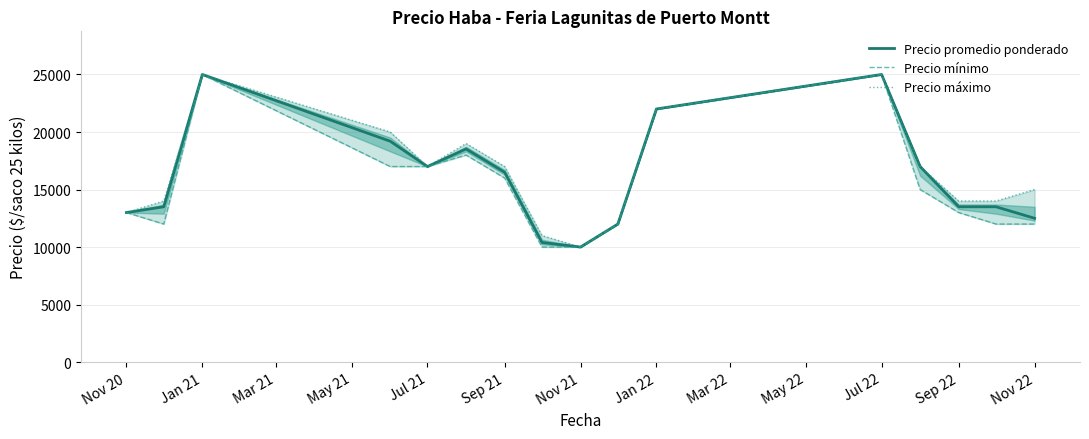

Is the value of Precio promedio ponderado at Jul 22 greater than the value of Precio máximo at Sep 21?

Yes